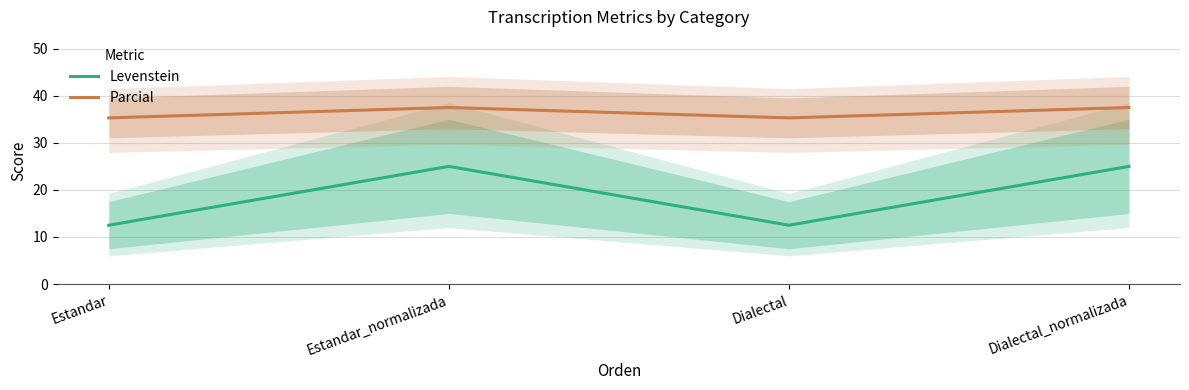

Which category has the lowest value across all series?

Estandar